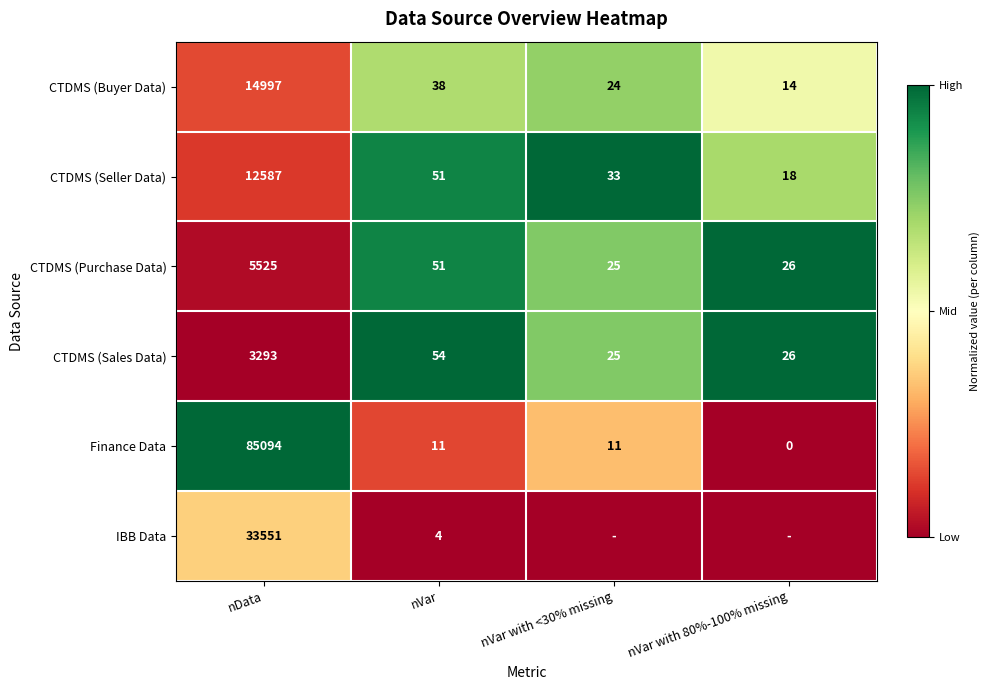

At how many categories does at least one series exceed 0?

4